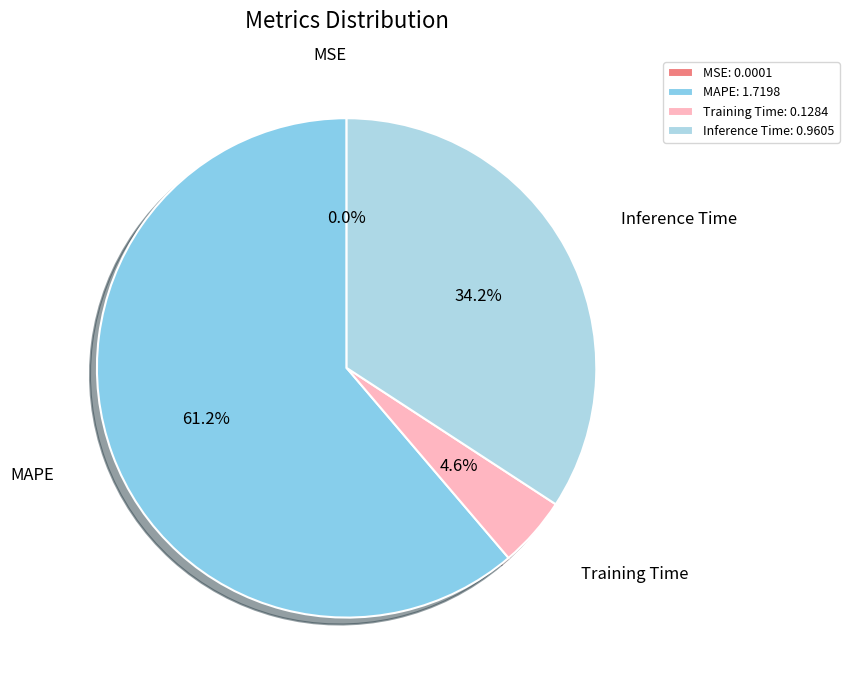

What is the change in value from MSE to MAPE?

+1.7